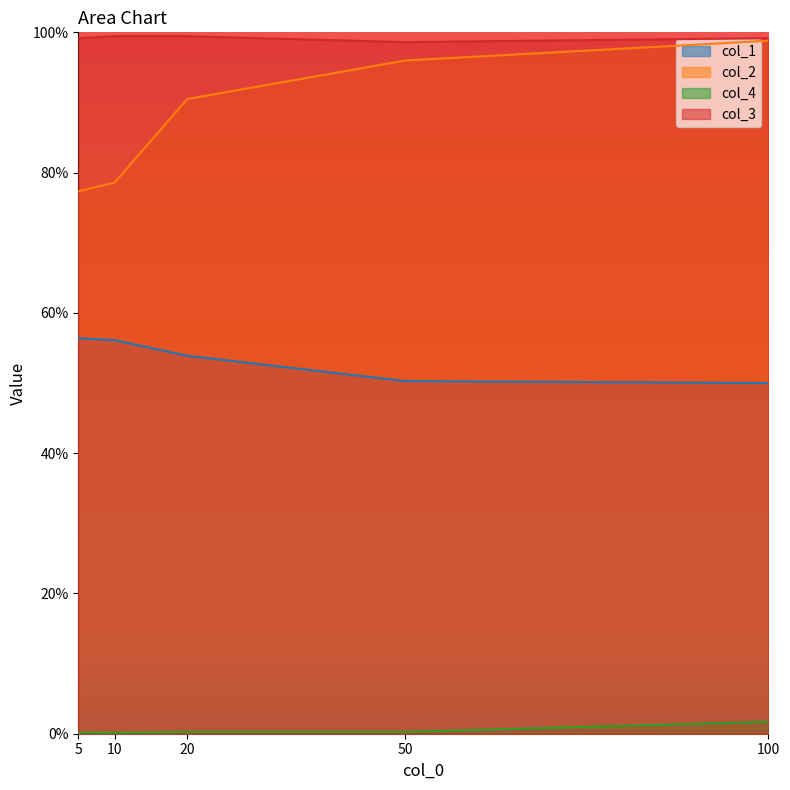

Reading right to left, list all the values displayed in this chart.

col_1: 0.5	0.5	0.5	0.6	0.6
col_2: 1.0	1.0	0.9	0.8	0.8
col_4: 0.0	0.0	0.0	0.0	0.0
col_3: 1.0	1.0	1.0	1.0	1.0